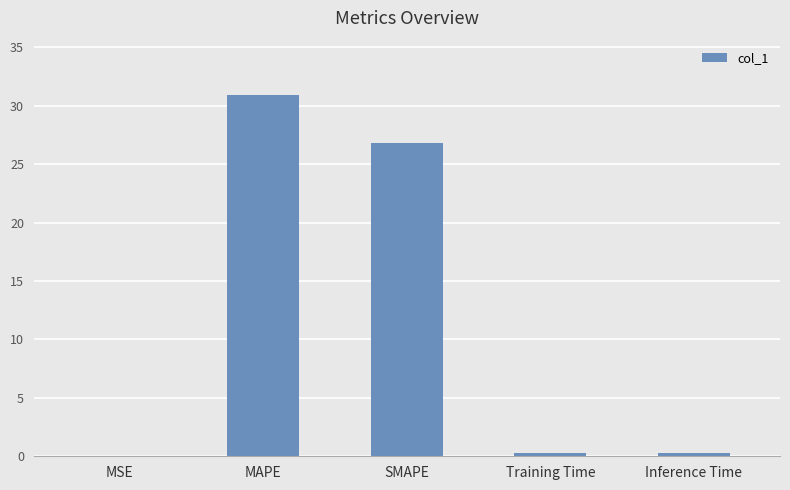

What is the difference between the values at MAPE and Inference Time?

30.6